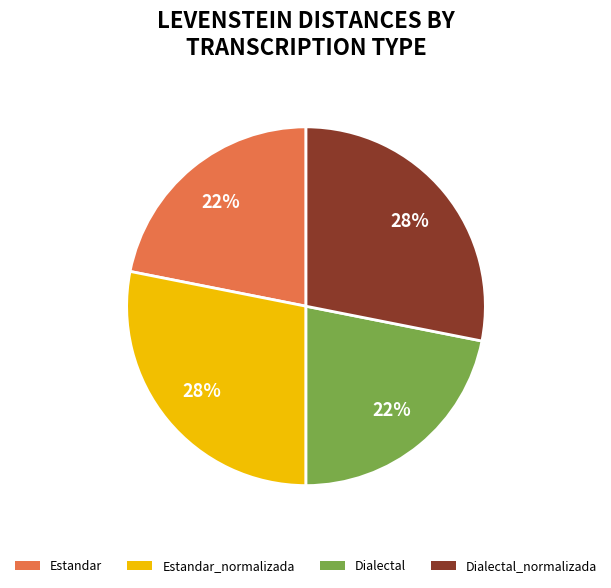

To the nearest percent, what is the difference between the Dialectal_normalizada and Dialectal slice percentages?

6%